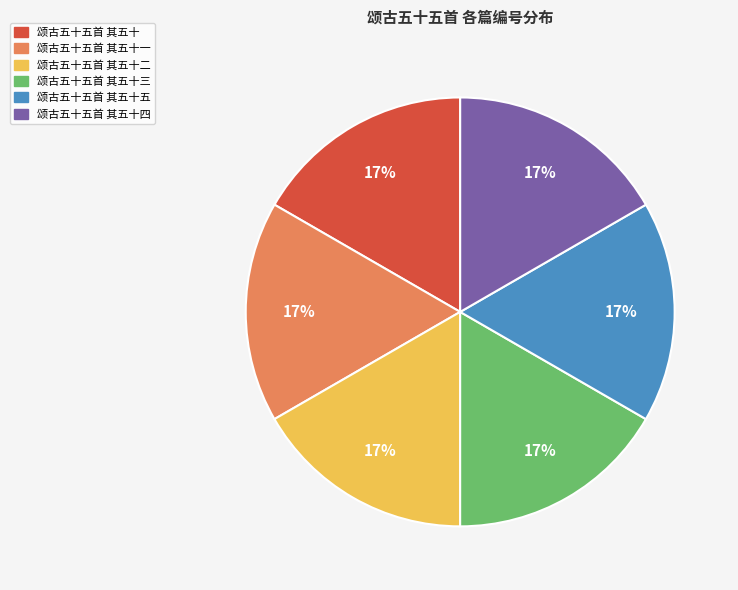

To the nearest percent, what is the average slice percentage?

17%